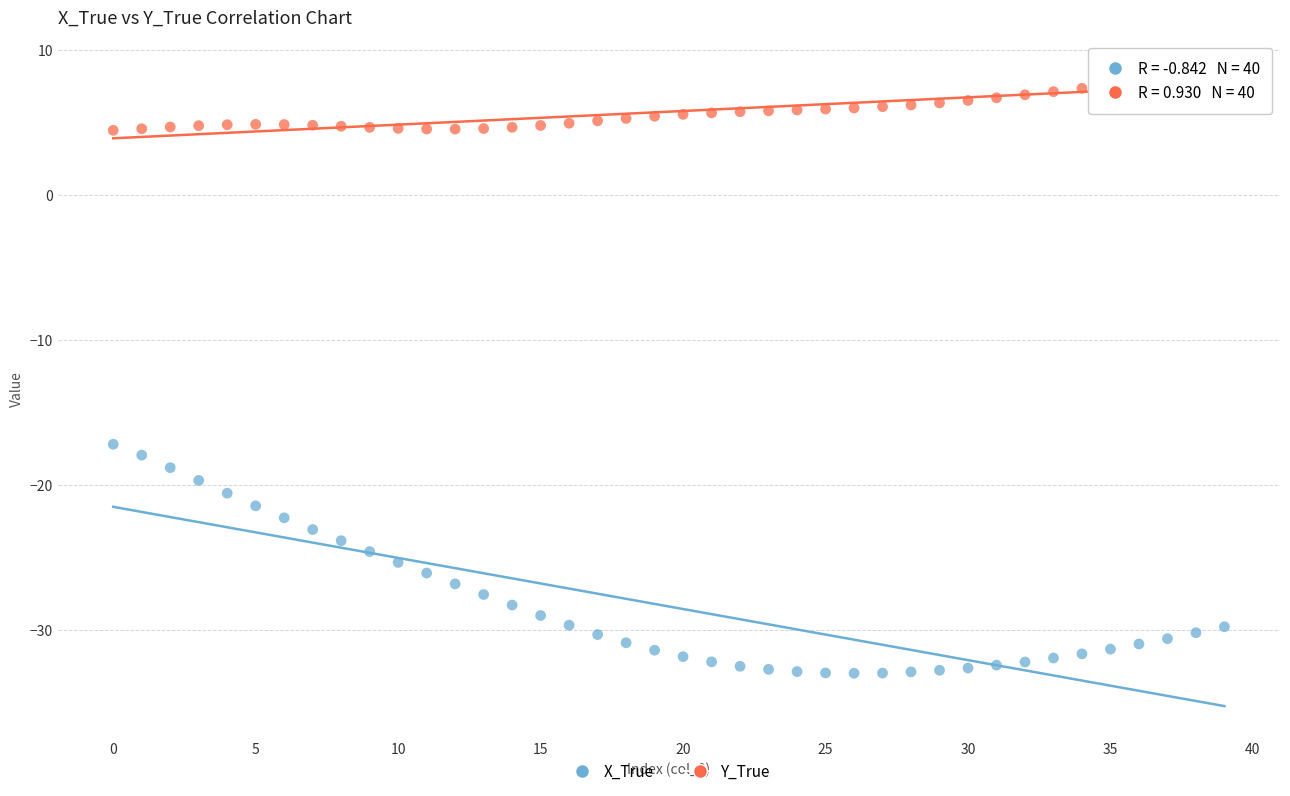

Which series has the widest spread of Y values?

X_True